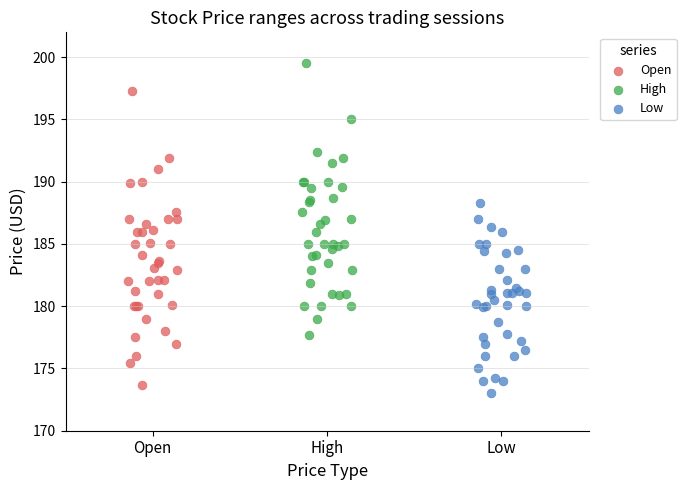

Which series contains the highest Y value?

High